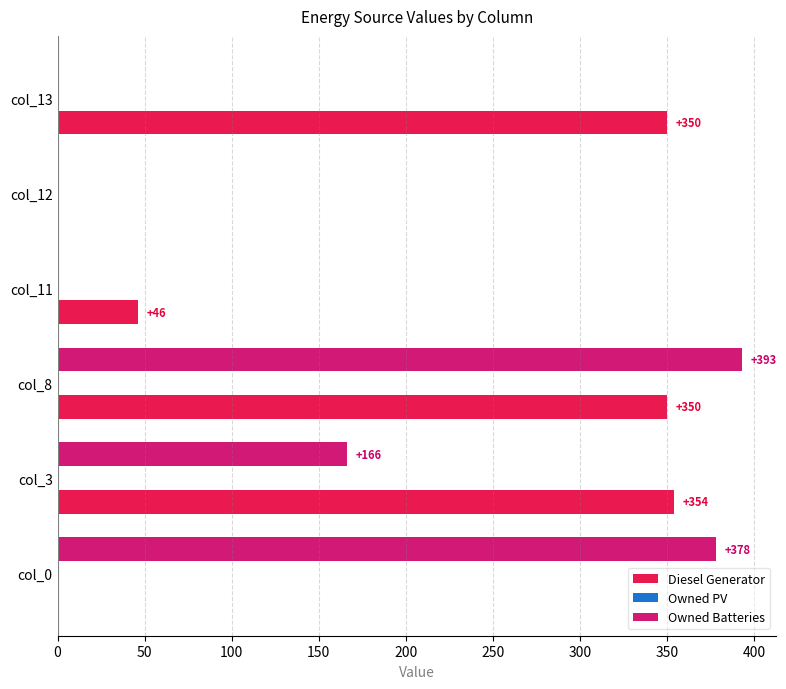

What is the sum of all Owned Batteries values?

937